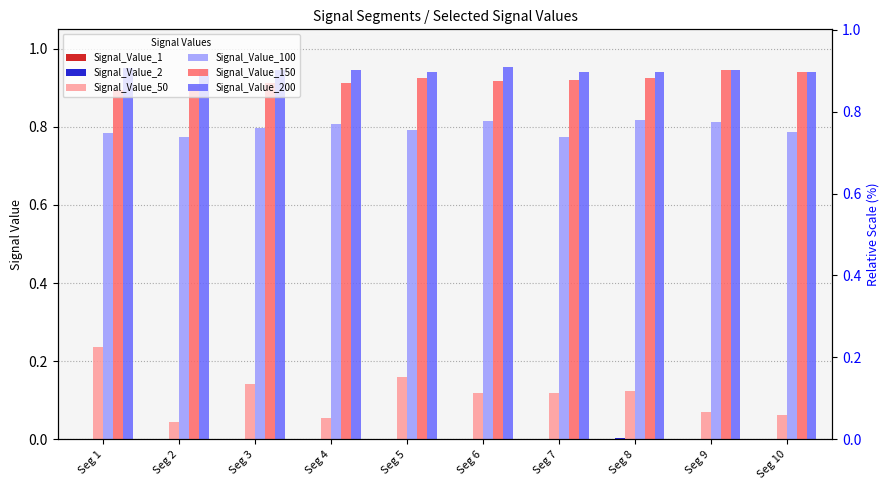

Reading left to right, transcribe all the data shown in this chart.

Signal_Value_1: 0.0	0.0	0.0	0.0	0.0	0.0	0.0	0.0	0.0	0.0
Signal_Value_2: 0.0	0.0	0.0	0.0	0.0	0.0	0.0	0.0	0.0	0.0
Signal_Value_50: 0.2	0.0	0.1	0.1	0.2	0.1	0.1	0.1	0.1	0.1
Signal_Value_100: 0.8	0.8	0.8	0.8	0.8	0.8	0.8	0.8	0.8	0.8
Signal_Value_150: 0.9	0.9	0.9	0.9	0.9	0.9	0.9	0.9	0.9	0.9
Signal_Value_200: 1.0	0.9	0.9	0.9	0.9	1.0	0.9	0.9	0.9	0.9